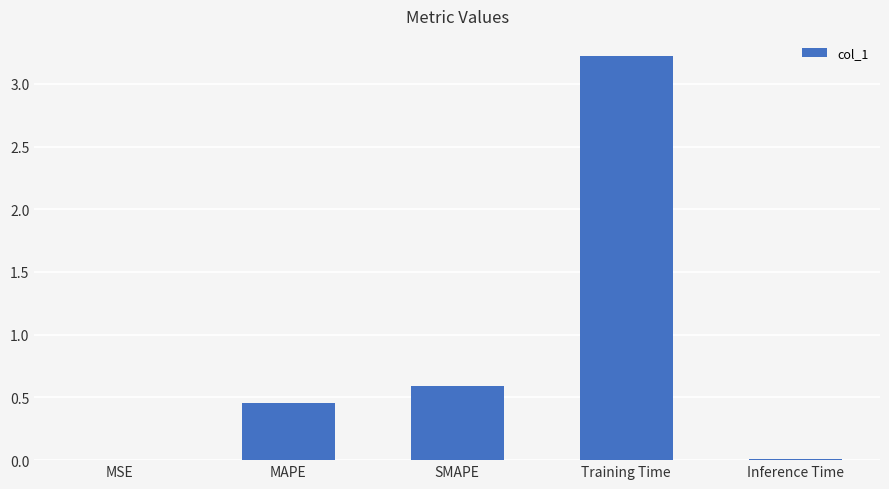

The chart shows a value of 0.2 at MAPE. True or false?

False